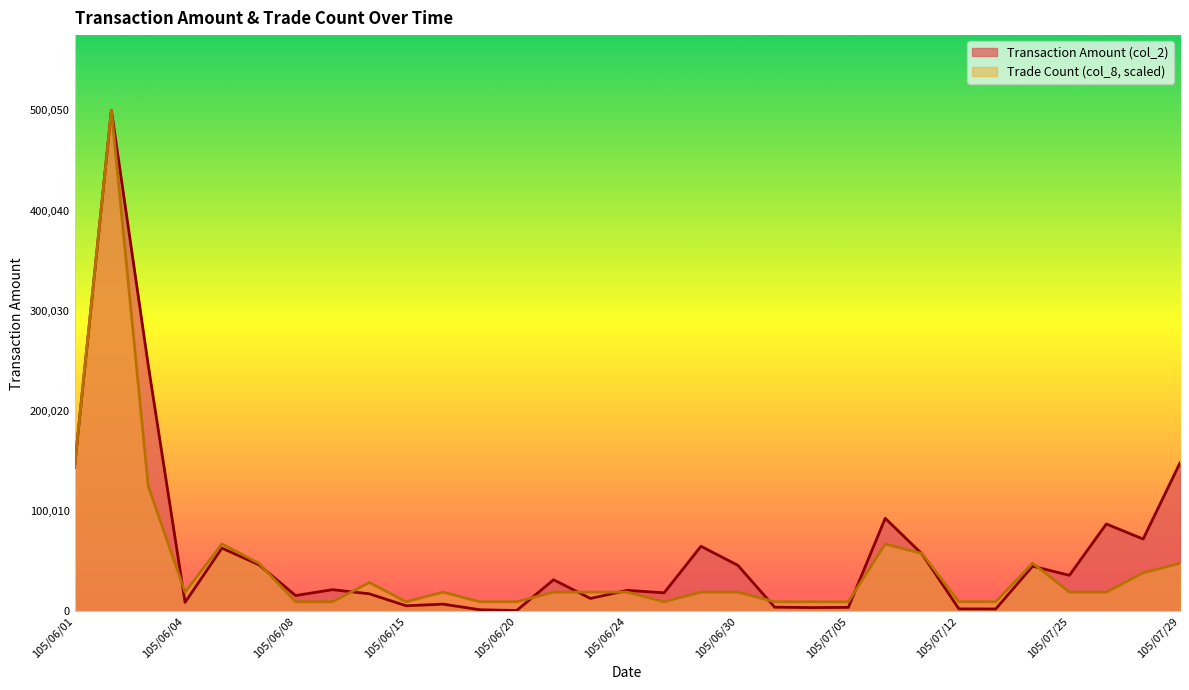

True or false: Trade Count (col_8) and Transaction Amount (col_2) intersect in this chart.

True